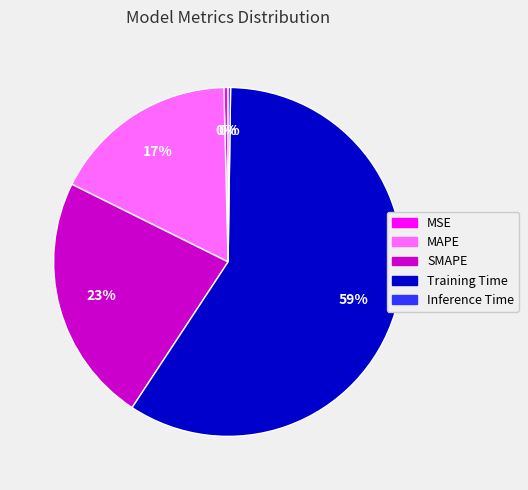

Which has a higher value, SMAPE or MAPE?

SMAPE